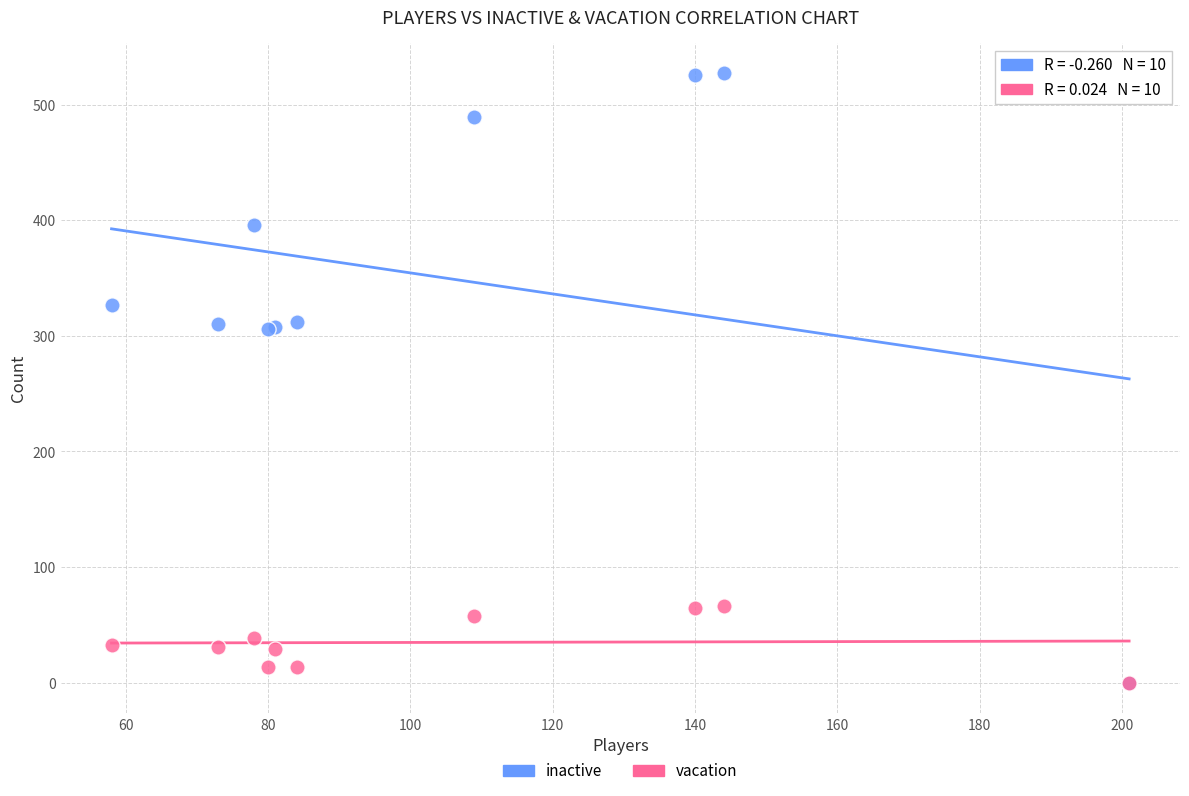

What are all the series names shown in the legend?

inactive, vacation